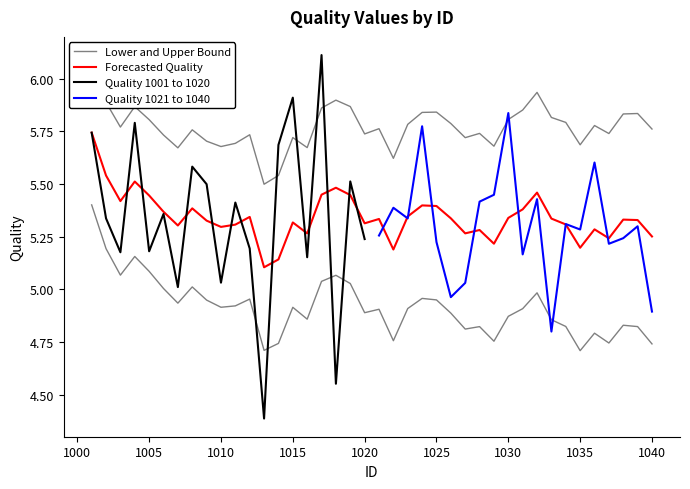

How many data points are less than 5?

5